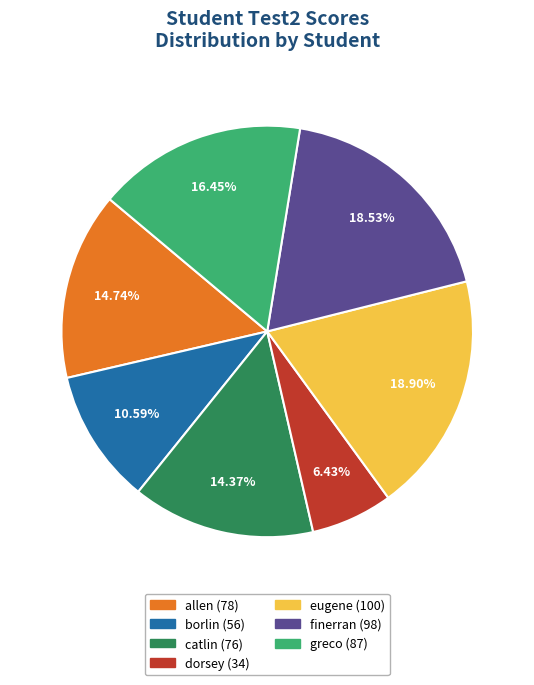

To the nearest percent, what is the difference between the catlin and borlin slice percentages?

4%